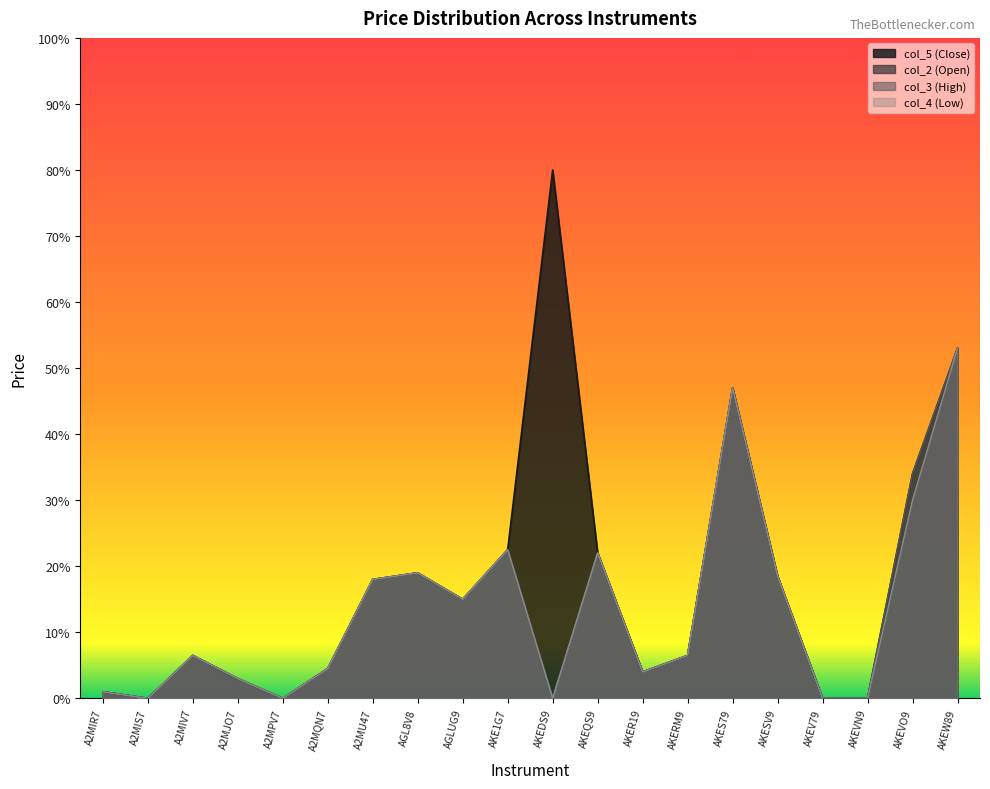

At which category does col_5 reach its first local peak?

A2MIV7